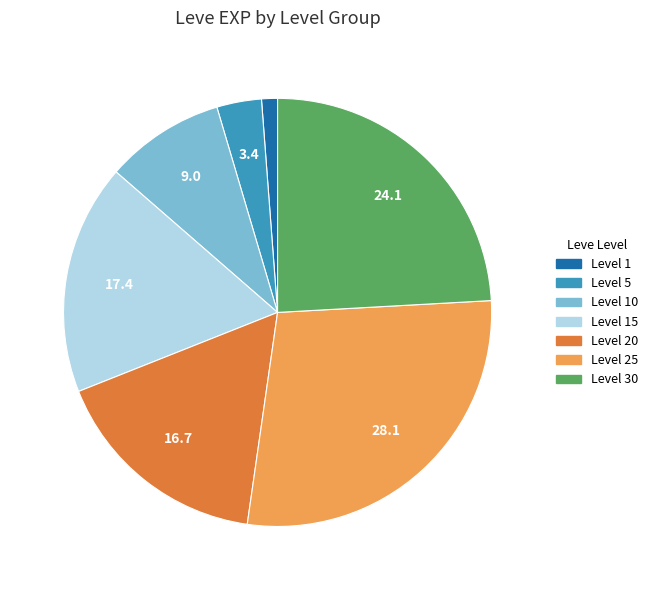

What is the smallest slice in the pie chart?

Level 1